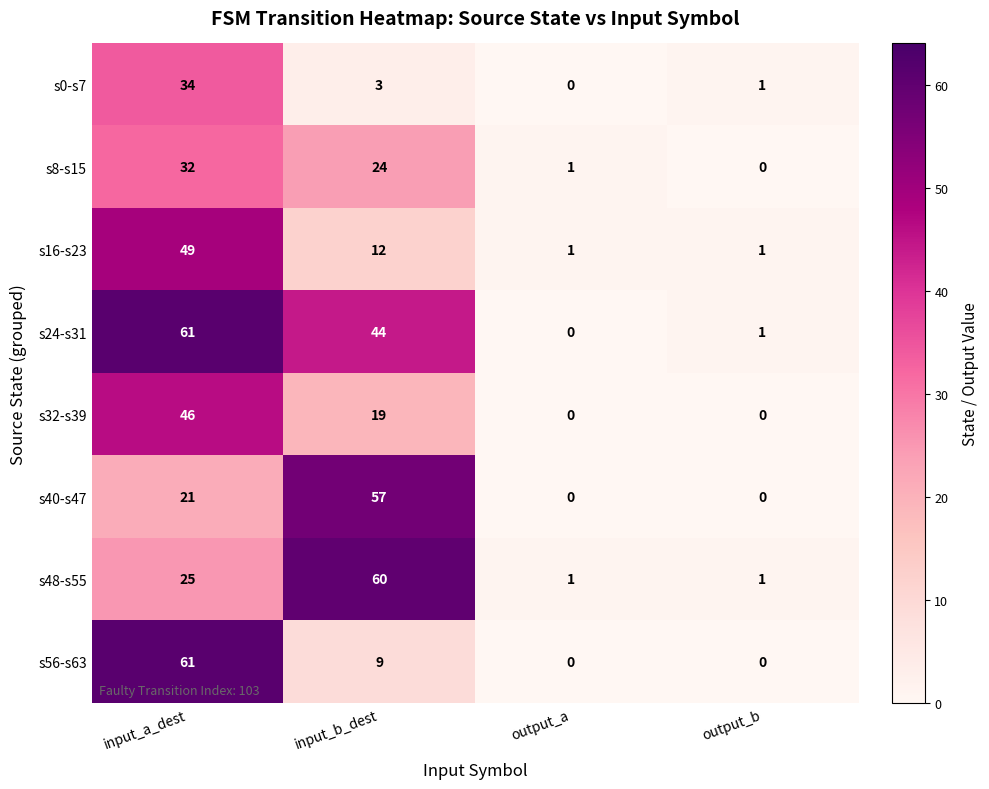

Is the value of s8-s15 at input_a_dest greater than the value of s0-s7 at output_b?

Yes